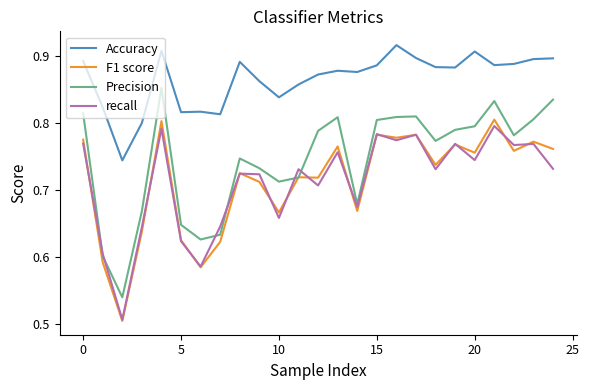

True or false: F1 score and Accuracy cross at least once.

False